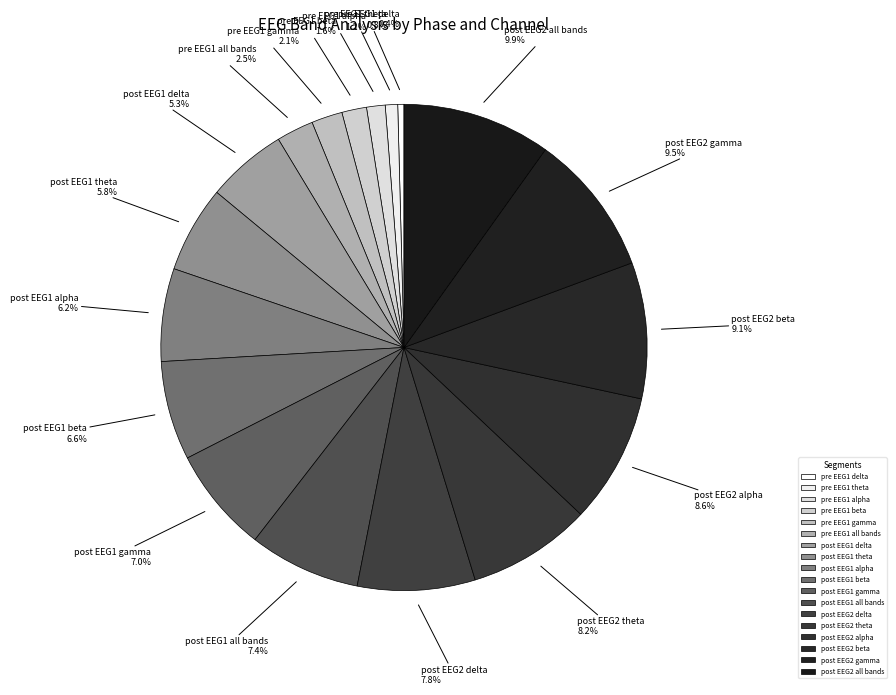

Does post EEG2 delta account for over 50% of the chart?

No